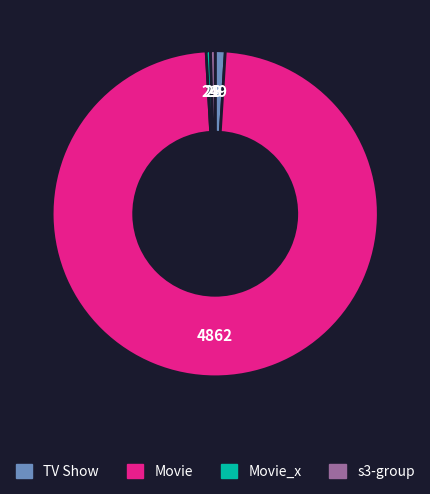

Is there a majority slice in this chart?

Yes